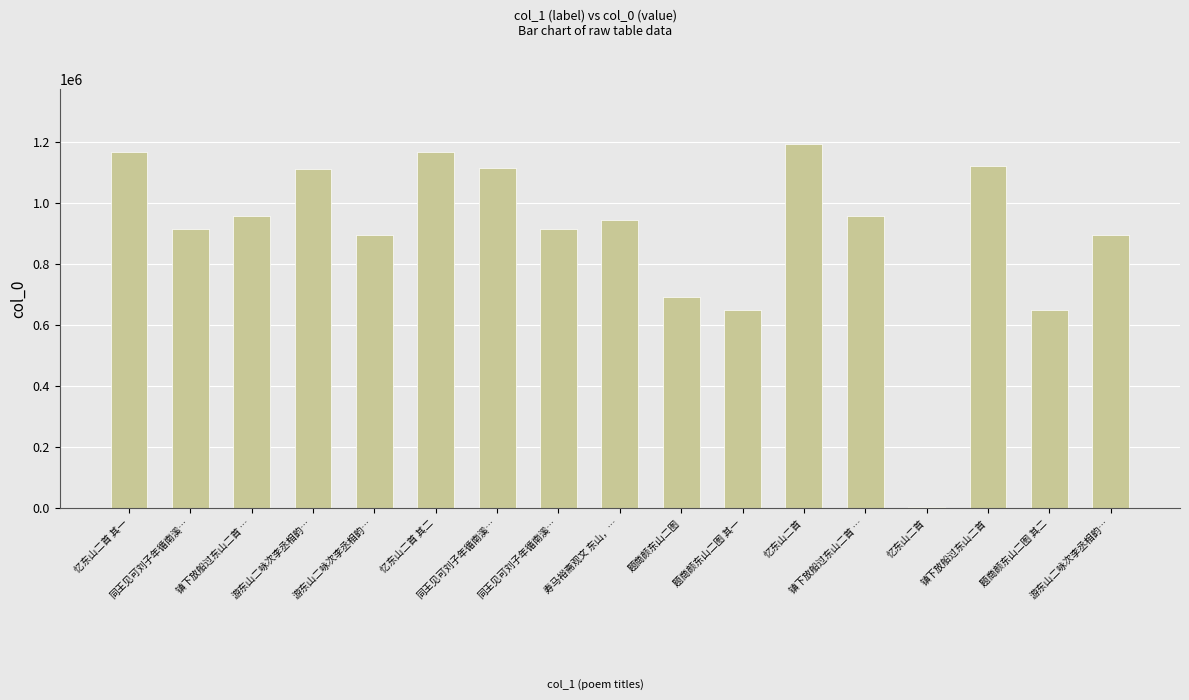

Rank the categories by value from highest to lowest.

忆东山二首, 忆东山二首 其二, 忆东山二首 其一, 镇下放船过东山二首, 同王见可刘子年循南溪…, 游东山二咏次李丞相韵…, 镇下放船过东山二首 …, 镇下放船过东山二首 …, 寿马裕斋观文 东山，…, 同王见可刘子年循南溪…, 同王见可刘子年循南溪…, 游东山二咏次李丞相韵…, 游东山二咏次李丞相韵…, 题商颜东山二图, 题商颜东山二图 其二, 题商颜东山二图 其一, 忆东山二首